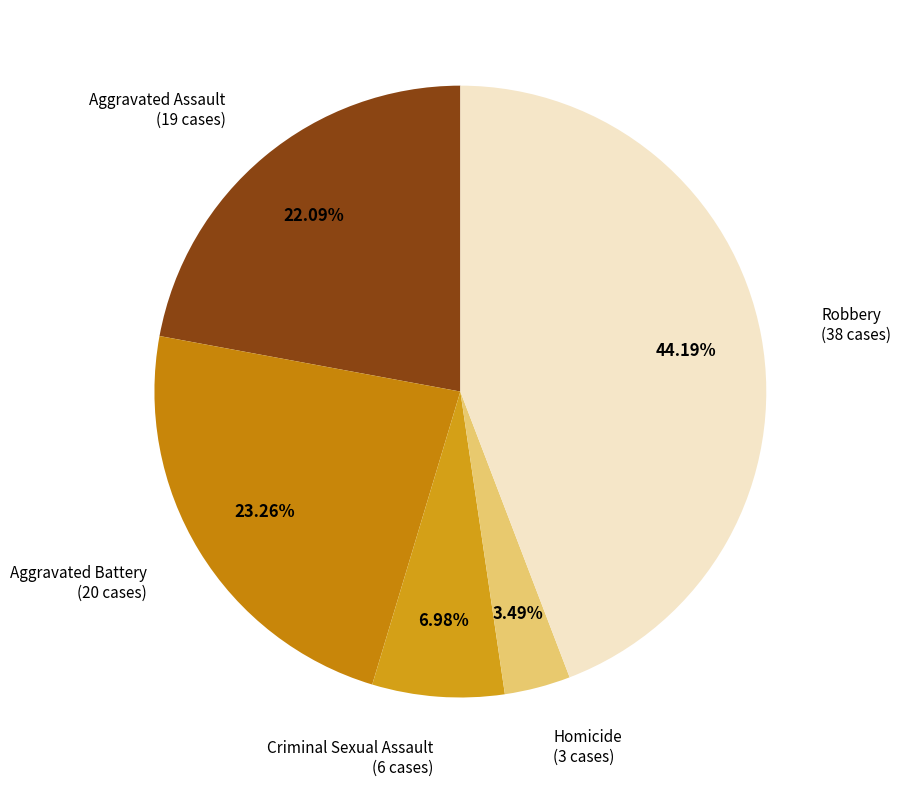

What is the largest slice in the pie chart?

Robbery